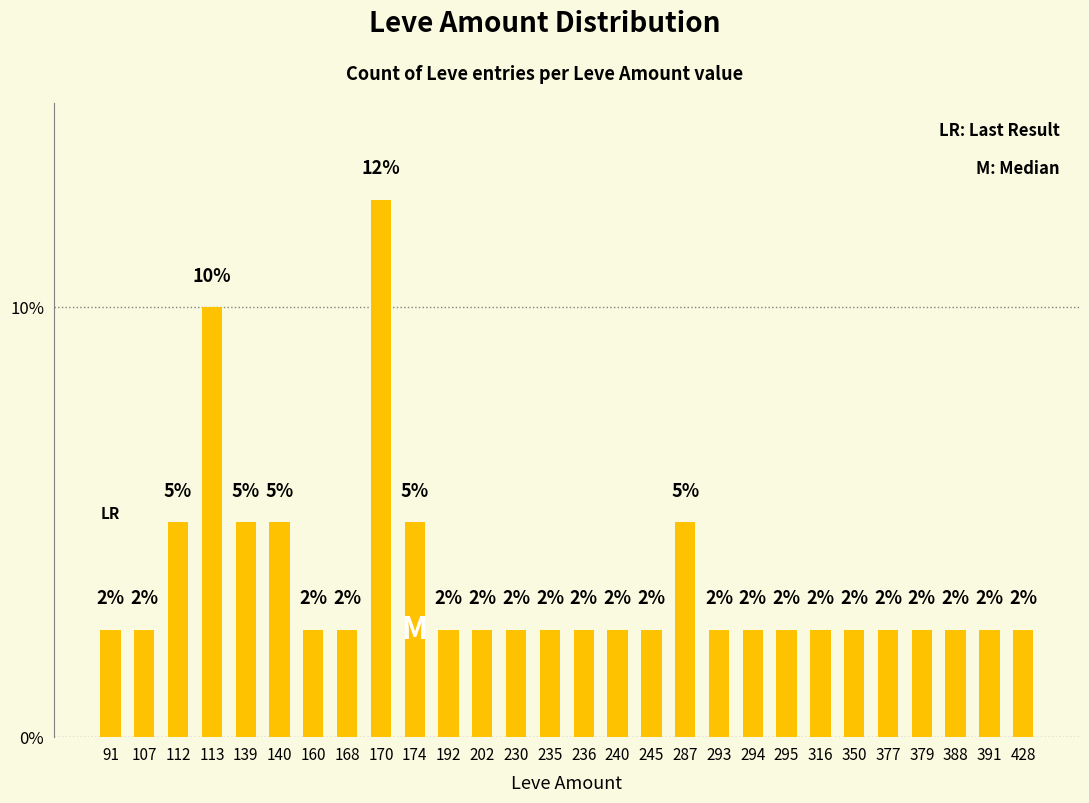

Reading left to right, extract all data points from this chart.

91=2.5	107=2.5	112=5.0	113=10.0	139=5.0	140=5.0	160=2.5	168=2.5	170=12.5	174=5.0	192=2.5	202=2.5	230=2.5	235=2.5	236=2.5	240=2.5	245=2.5	287=5.0	293=2.5	294=2.5	295=2.5	316=2.5	350=2.5	377=2.5	379=2.5	388=2.5	391=2.5	428=2.5